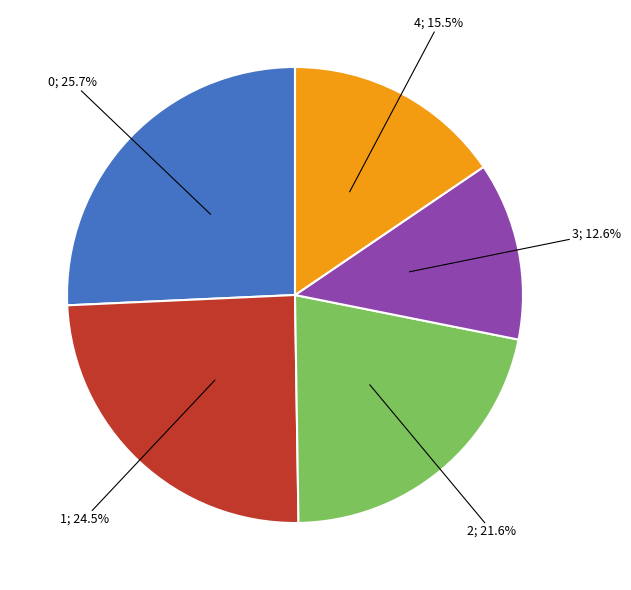

Is there any slice that represents more than half of the pie?

No